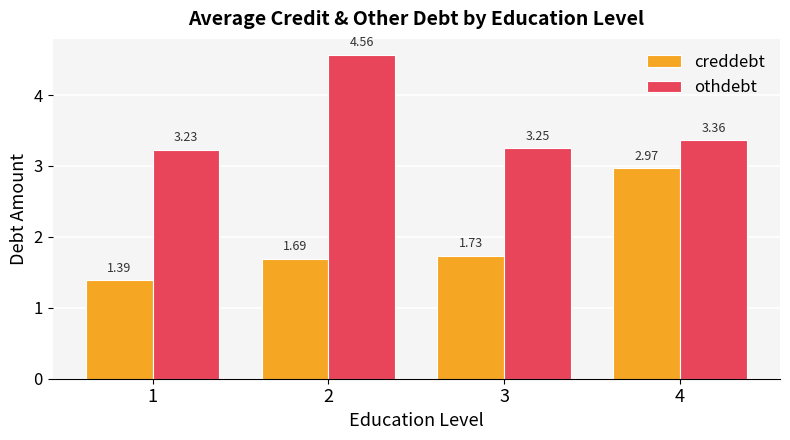

At which category is the sum across all series the highest?

4